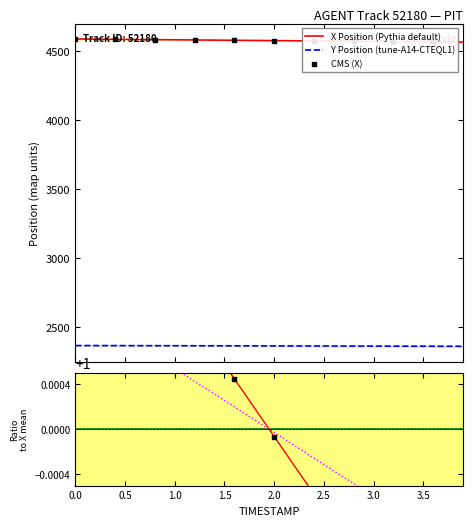

Which series has the largest Y range (max minus min)?

X